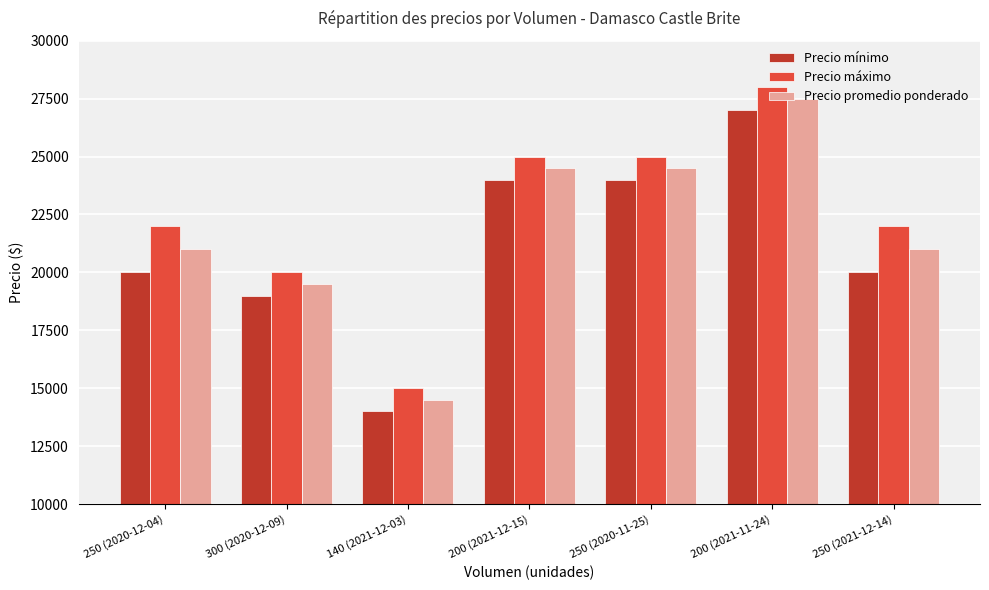

How many data points in Precio máximo are less than 22000?

2